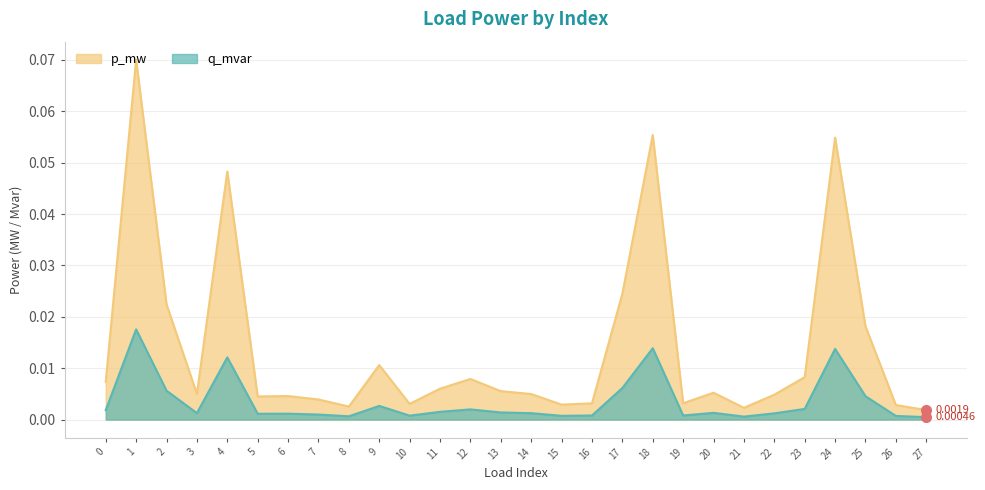

At which label is q_mvar closest to 0?

27